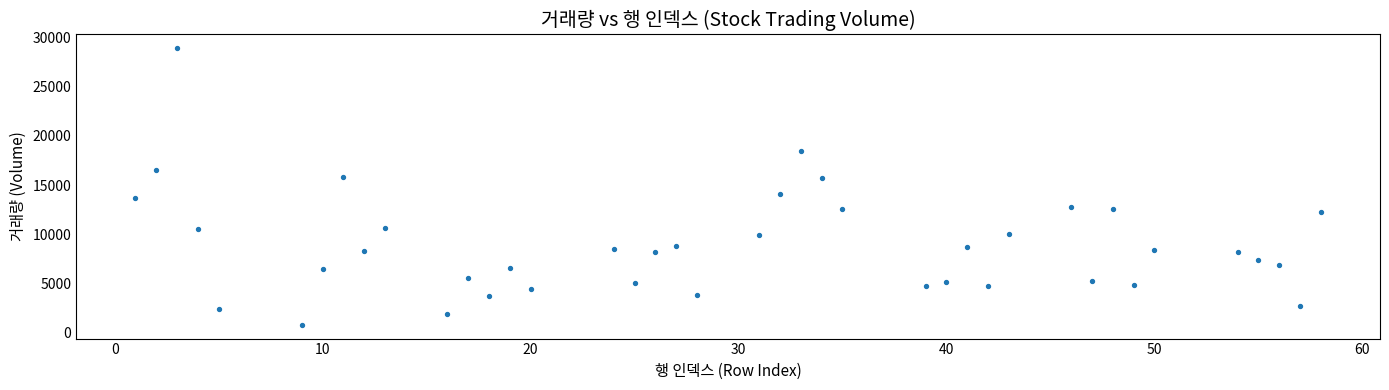

What is the range of X values (max minus min)?

57